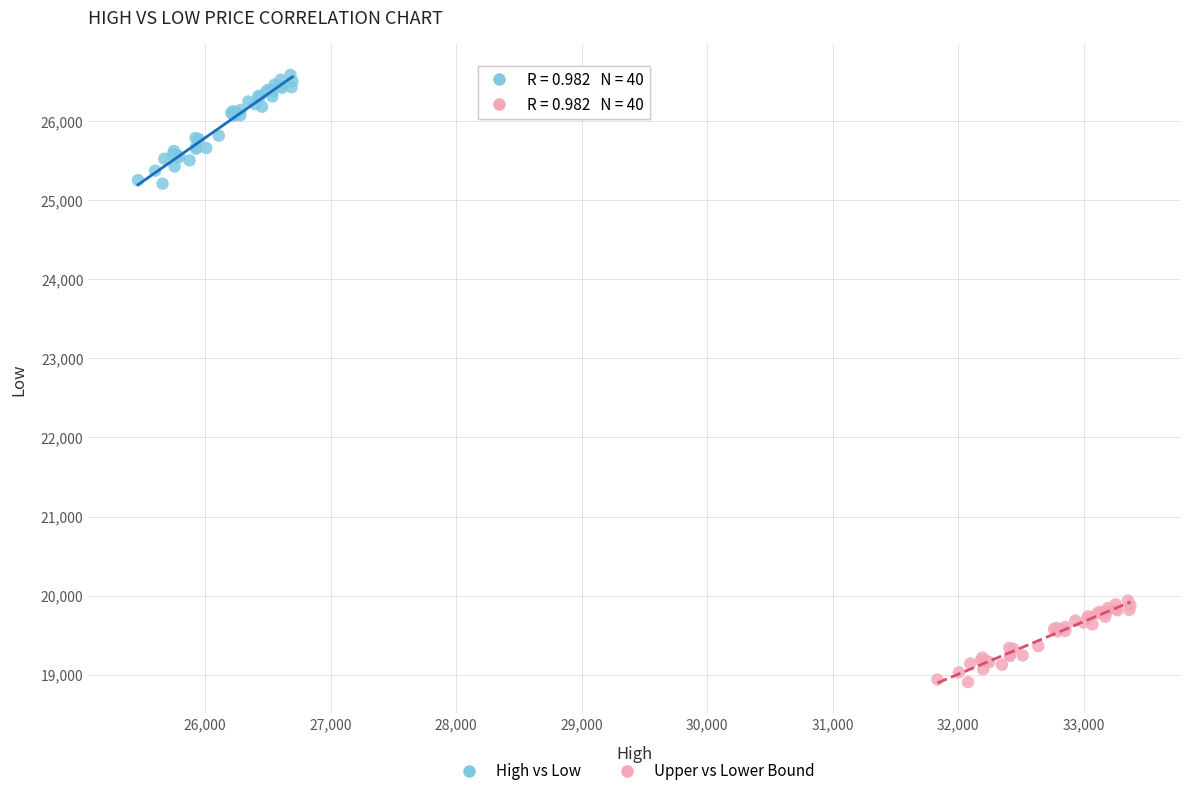

Which series has the widest spread of Y values?

High vs Low